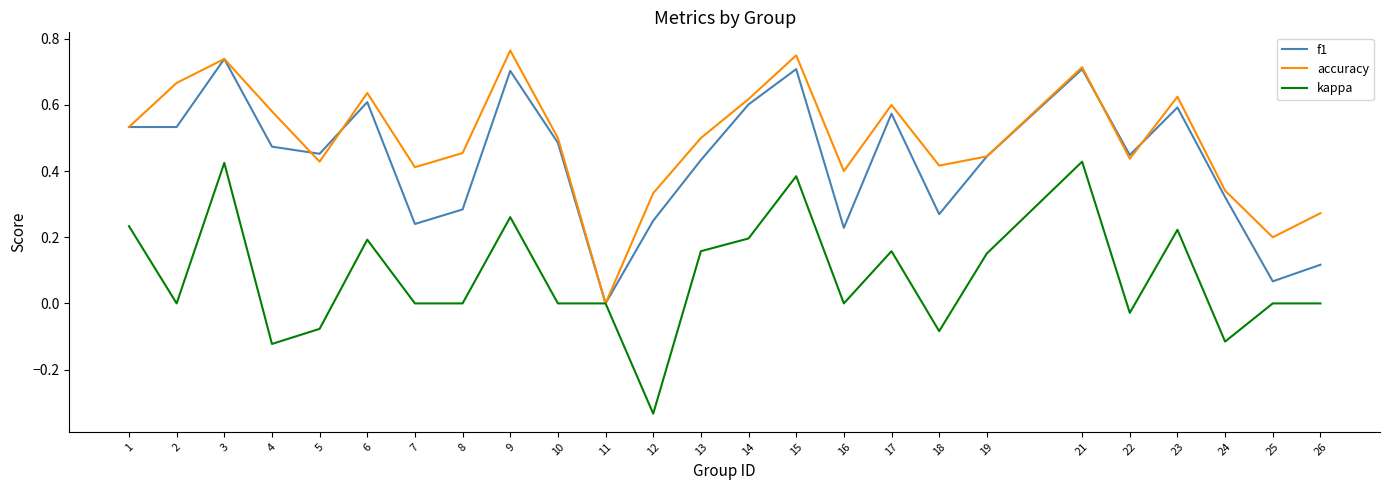

Is it true that kappa equals 0.2 at 3?

False